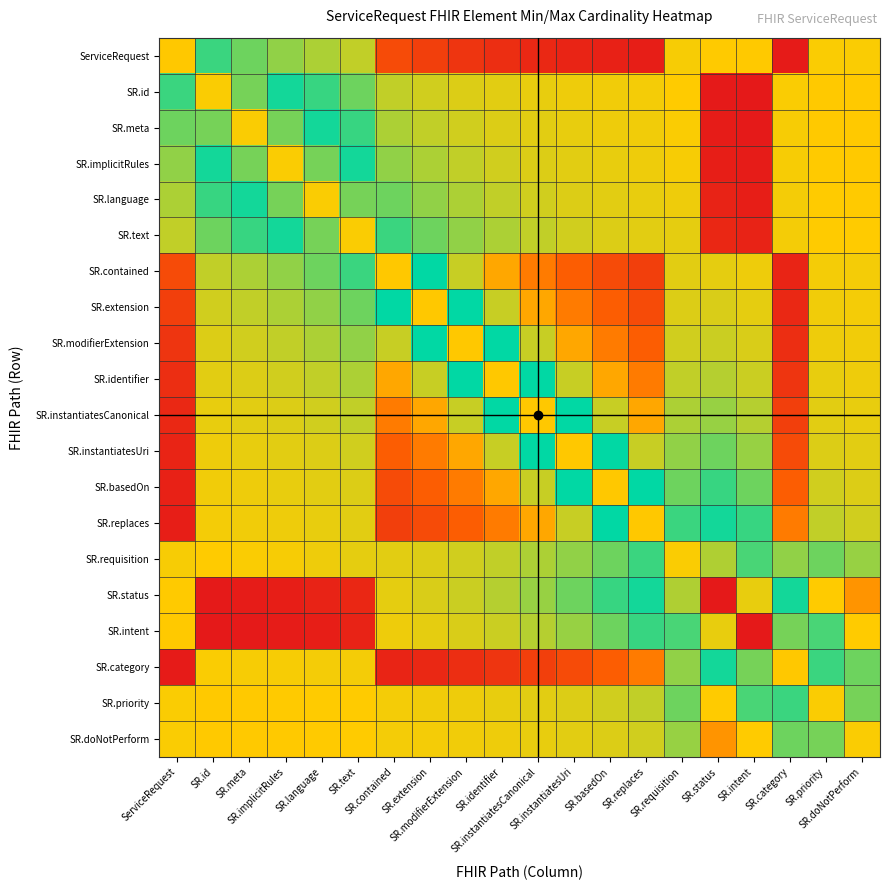

Reading left to right, what are all the values shown in this chart?

ServiceRequest: ServiceRequest=0.3	SR.id=0.5	SR.meta=0.6	SR.implicitRules=0.6	SR.language=0.6	SR.text=0.6	SR.contained=0.9	SR.extension=0.9	SR.modifierExtension=0.9	SR.identifier=1.0	SR.instantiatesCanonical=1.0	SR.instantiatesUri=1.0	SR.basedOn=1.0	SR.replaces=1.0	SR.requisition=0.7	SR.status=0.3	SR.intent=0.3	SR.category=1.0	SR.priority=0.7	SR.doNotPerform=0.7
SR.id: ServiceRequest=0.5	SR.id=0.7	SR.meta=0.6	SR.implicitRules=0.5	SR.language=0.5	SR.text=0.4	SR.contained=0.6	SR.extension=0.6	SR.modifierExtension=0.6	SR.identifier=0.6	SR.instantiatesCanonical=0.7	SR.instantiatesUri=0.7	SR.basedOn=0.7	SR.replaces=0.7	SR.requisition=0.3	SR.status=0.0	SR.intent=0.0	SR.category=0.7	SR.priority=0.3	SR.doNotPerform=0.3
SR.meta: ServiceRequest=0.6	SR.id=0.6	SR.meta=0.7	SR.implicitRules=0.6	SR.language=0.5	SR.text=0.5	SR.contained=0.6	SR.extension=0.6	SR.modifierExtension=0.6	SR.identifier=0.6	SR.instantiatesCanonical=0.6	SR.instantiatesUri=0.7	SR.basedOn=0.7	SR.replaces=0.7	SR.requisition=0.3	SR.status=0.0	SR.intent=0.0	SR.category=0.7	SR.priority=0.3	SR.doNotPerform=0.3
SR.implicitRules: ServiceRequest=0.6	SR.id=0.5	SR.meta=0.6	SR.implicitRules=0.7	SR.language=0.6	SR.text=0.5	SR.contained=0.6	SR.extension=0.6	SR.modifierExtension=0.6	SR.identifier=0.6	SR.instantiatesCanonical=0.6	SR.instantiatesUri=0.6	SR.basedOn=0.7	SR.replaces=0.7	SR.requisition=0.3	SR.status=0.0	SR.intent=0.0	SR.category=0.7	SR.priority=0.3	SR.doNotPerform=0.3
SR.language: ServiceRequest=0.6	SR.id=0.5	SR.meta=0.5	SR.implicitRules=0.6	SR.language=0.7	SR.text=0.6	SR.contained=0.6	SR.extension=0.6	SR.modifierExtension=0.6	SR.identifier=0.6	SR.instantiatesCanonical=0.6	SR.instantiatesUri=0.6	SR.basedOn=0.6	SR.replaces=0.7	SR.requisition=0.3	SR.status=0.0	SR.intent=0.0	SR.category=0.7	SR.priority=0.3	SR.doNotPerform=0.3
SR.text: ServiceRequest=0.6	SR.id=0.4	SR.meta=0.5	SR.implicitRules=0.5	SR.language=0.6	SR.text=0.7	SR.contained=0.5	SR.extension=0.6	SR.modifierExtension=0.6	SR.identifier=0.6	SR.instantiatesCanonical=0.6	SR.instantiatesUri=0.6	SR.basedOn=0.6	SR.replaces=0.6	SR.requisition=0.3	SR.status=0.0	SR.intent=0.0	SR.category=0.7	SR.priority=0.3	SR.doNotPerform=0.3
SR.contained: ServiceRequest=0.9	SR.id=0.6	SR.meta=0.6	SR.implicitRules=0.6	SR.language=0.6	SR.text=0.5	SR.contained=0.3	SR.extension=0.5	SR.modifierExtension=0.6	SR.identifier=0.7	SR.instantiatesCanonical=0.8	SR.instantiatesUri=0.8	SR.basedOn=0.9	SR.replaces=0.9	SR.requisition=0.6	SR.status=0.3	SR.intent=0.3	SR.category=1.0	SR.priority=0.7	SR.doNotPerform=0.7
SR.extension: ServiceRequest=0.9	SR.id=0.6	SR.meta=0.6	SR.implicitRules=0.6	SR.language=0.6	SR.text=0.6	SR.contained=0.5	SR.extension=0.3	SR.modifierExtension=0.5	SR.identifier=0.6	SR.instantiatesCanonical=0.7	SR.instantiatesUri=0.8	SR.basedOn=0.8	SR.replaces=0.9	SR.requisition=0.6	SR.status=0.4	SR.intent=0.3	SR.category=1.0	SR.priority=0.7	SR.doNotPerform=0.7
SR.modifierExtension: ServiceRequest=0.9	SR.id=0.6	SR.meta=0.6	SR.implicitRules=0.6	SR.language=0.6	SR.text=0.6	SR.contained=0.6	SR.extension=0.5	SR.modifierExtension=0.3	SR.identifier=0.5	SR.instantiatesCanonical=0.6	SR.instantiatesUri=0.7	SR.basedOn=0.8	SR.replaces=0.8	SR.requisition=0.6	SR.status=0.4	SR.intent=0.4	SR.category=1.0	SR.priority=0.7	SR.doNotPerform=0.7
SR.identifier: ServiceRequest=1.0	SR.id=0.6	SR.meta=0.6	SR.implicitRules=0.6	SR.language=0.6	SR.text=0.6	SR.contained=0.7	SR.extension=0.6	SR.modifierExtension=0.5	SR.identifier=0.3	SR.instantiatesCanonical=0.5	SR.instantiatesUri=0.6	SR.basedOn=0.7	SR.replaces=0.8	SR.requisition=0.6	SR.status=0.4	SR.intent=0.4	SR.category=0.9	SR.priority=0.7	SR.doNotPerform=0.7
SR.instantiatesCanonical: ServiceRequest=1.0	SR.id=0.7	SR.meta=0.6	SR.implicitRules=0.6	SR.language=0.6	SR.text=0.6	SR.contained=0.8	SR.extension=0.7	SR.modifierExtension=0.6	SR.identifier=0.5	SR.instantiatesCanonical=0.3	SR.instantiatesUri=0.5	SR.basedOn=0.6	SR.replaces=0.7	SR.requisition=0.6	SR.status=0.4	SR.intent=0.4	SR.category=0.9	SR.priority=0.6	SR.doNotPerform=0.7
SR.instantiatesUri: ServiceRequest=1.0	SR.id=0.7	SR.meta=0.7	SR.implicitRules=0.6	SR.language=0.6	SR.text=0.6	SR.contained=0.8	SR.extension=0.8	SR.modifierExtension=0.7	SR.identifier=0.6	SR.instantiatesCanonical=0.5	SR.instantiatesUri=0.3	SR.basedOn=0.5	SR.replaces=0.6	SR.requisition=0.6	SR.status=0.4	SR.intent=0.4	SR.category=0.9	SR.priority=0.6	SR.doNotPerform=0.6
SR.basedOn: ServiceRequest=1.0	SR.id=0.7	SR.meta=0.7	SR.implicitRules=0.7	SR.language=0.6	SR.text=0.6	SR.contained=0.9	SR.extension=0.8	SR.modifierExtension=0.8	SR.identifier=0.7	SR.instantiatesCanonical=0.6	SR.instantiatesUri=0.5	SR.basedOn=0.3	SR.replaces=0.5	SR.requisition=0.6	SR.status=0.5	SR.intent=0.4	SR.category=0.8	SR.priority=0.6	SR.doNotPerform=0.6
SR.replaces: ServiceRequest=1.0	SR.id=0.7	SR.meta=0.7	SR.implicitRules=0.7	SR.language=0.7	SR.text=0.6	SR.contained=0.9	SR.extension=0.9	SR.modifierExtension=0.8	SR.identifier=0.8	SR.instantiatesCanonical=0.7	SR.instantiatesUri=0.6	SR.basedOn=0.5	SR.replaces=0.3	SR.requisition=0.5	SR.status=0.5	SR.intent=0.5	SR.category=0.8	SR.priority=0.6	SR.doNotPerform=0.6
SR.requisition: ServiceRequest=0.7	SR.id=0.3	SR.meta=0.3	SR.implicitRules=0.3	SR.language=0.3	SR.text=0.3	SR.contained=0.6	SR.extension=0.6	SR.modifierExtension=0.6	SR.identifier=0.6	SR.instantiatesCanonical=0.6	SR.instantiatesUri=0.6	SR.basedOn=0.6	SR.replaces=0.5	SR.requisition=0.7	SR.status=0.6	SR.intent=0.5	SR.category=0.6	SR.priority=0.4	SR.doNotPerform=0.4
SR.status: ServiceRequest=0.3	SR.id=0.0	SR.meta=0.0	SR.implicitRules=0.0	SR.language=0.0	SR.text=0.0	SR.contained=0.3	SR.extension=0.4	SR.modifierExtension=0.4	SR.identifier=0.4	SR.instantiatesCanonical=0.4	SR.instantiatesUri=0.4	SR.basedOn=0.5	SR.replaces=0.5	SR.requisition=0.6	SR.status=1.0	SR.intent=0.7	SR.category=0.5	SR.priority=0.3	SR.doNotPerform=0.2
SR.intent: ServiceRequest=0.3	SR.id=0.0	SR.meta=0.0	SR.implicitRules=0.0	SR.language=0.0	SR.text=0.0	SR.contained=0.3	SR.extension=0.3	SR.modifierExtension=0.4	SR.identifier=0.4	SR.instantiatesCanonical=0.4	SR.instantiatesUri=0.4	SR.basedOn=0.4	SR.replaces=0.5	SR.requisition=0.5	SR.status=0.7	SR.intent=1.0	SR.category=0.6	SR.priority=0.5	SR.doNotPerform=0.3
SR.category: ServiceRequest=1.0	SR.id=0.7	SR.meta=0.7	SR.implicitRules=0.7	SR.language=0.7	SR.text=0.7	SR.contained=1.0	SR.extension=1.0	SR.modifierExtension=1.0	SR.identifier=0.9	SR.instantiatesCanonical=0.9	SR.instantiatesUri=0.9	SR.basedOn=0.8	SR.replaces=0.8	SR.requisition=0.6	SR.status=0.5	SR.intent=0.6	SR.category=0.3	SR.priority=0.5	SR.doNotPerform=0.6
SR.priority: ServiceRequest=0.7	SR.id=0.3	SR.meta=0.3	SR.implicitRules=0.3	SR.language=0.3	SR.text=0.3	SR.contained=0.7	SR.extension=0.7	SR.modifierExtension=0.7	SR.identifier=0.7	SR.instantiatesCanonical=0.6	SR.instantiatesUri=0.6	SR.basedOn=0.6	SR.replaces=0.6	SR.requisition=0.4	SR.status=0.3	SR.intent=0.5	SR.category=0.5	SR.priority=0.7	SR.doNotPerform=0.6
SR.doNotPerform: ServiceRequest=0.7	SR.id=0.3	SR.meta=0.3	SR.implicitRules=0.3	SR.language=0.3	SR.text=0.3	SR.contained=0.7	SR.extension=0.7	SR.modifierExtension=0.7	SR.identifier=0.7	SR.instantiatesCanonical=0.7	SR.instantiatesUri=0.6	SR.basedOn=0.6	SR.replaces=0.6	SR.requisition=0.4	SR.status=0.2	SR.intent=0.3	SR.category=0.6	SR.priority=0.6	SR.doNotPerform=0.7